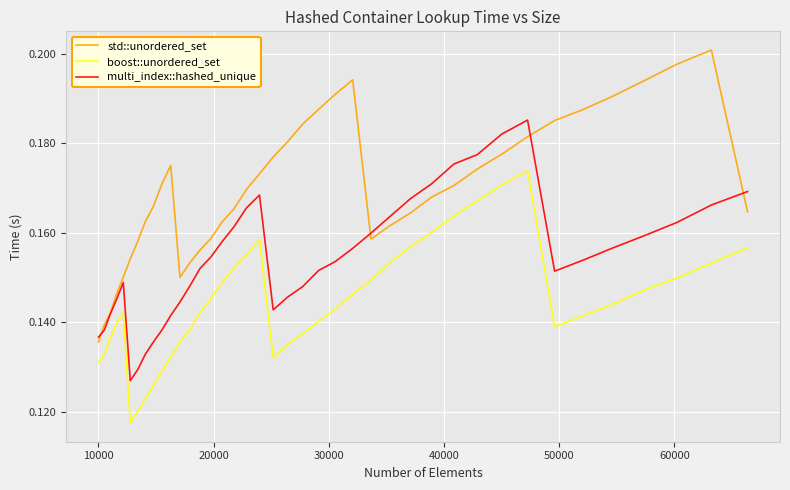

Rank the series by their maximum value, from lowest to highest.

boost::unordered_set, multi_index::hashed_unique, std::unordered_set